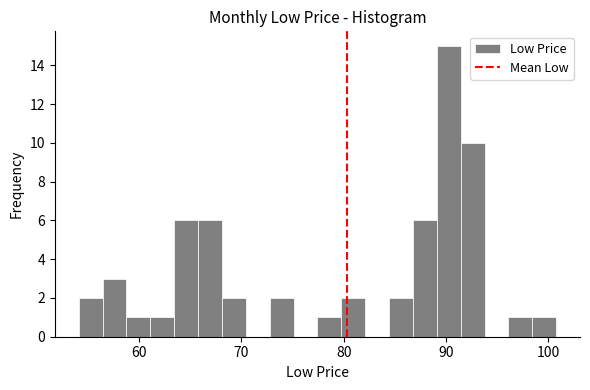

Around what value on the x-axis is the tallest bar? Give the approximate position of its centre, as read against the axis.

90